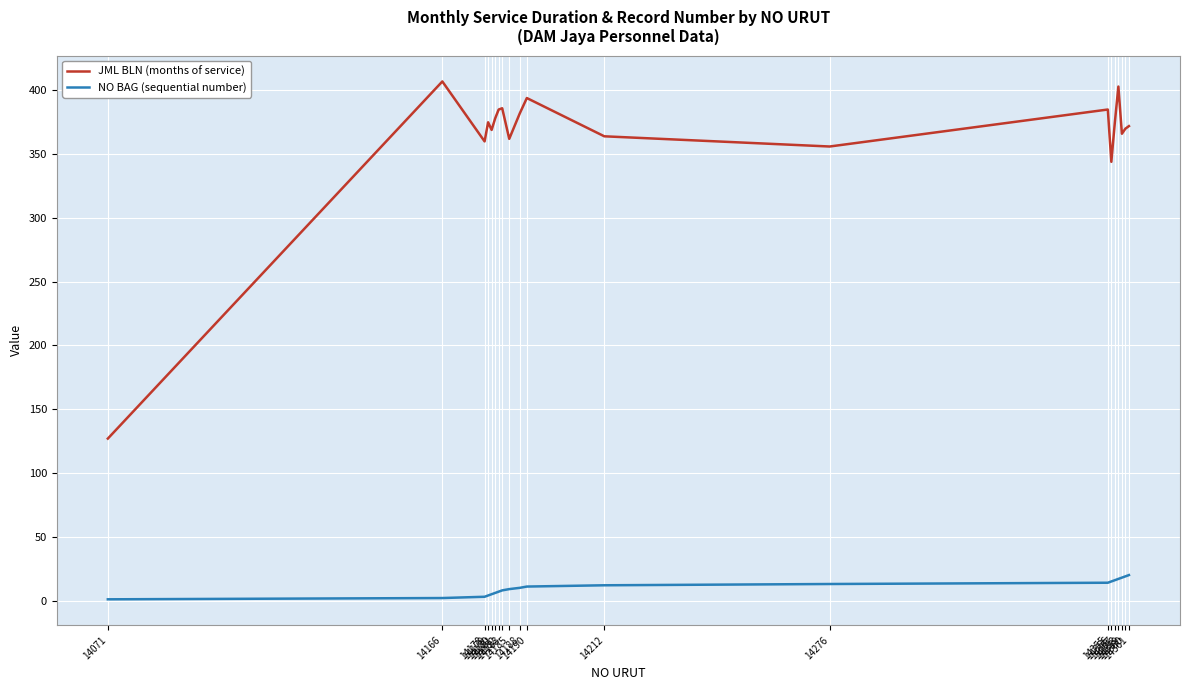

Rank the series by their average value, from lowest to highest.

NO BAG (sequential number), JML BLN (months of service)